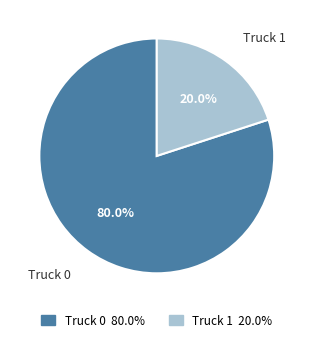

Which slice is the smallest?

Truck 1